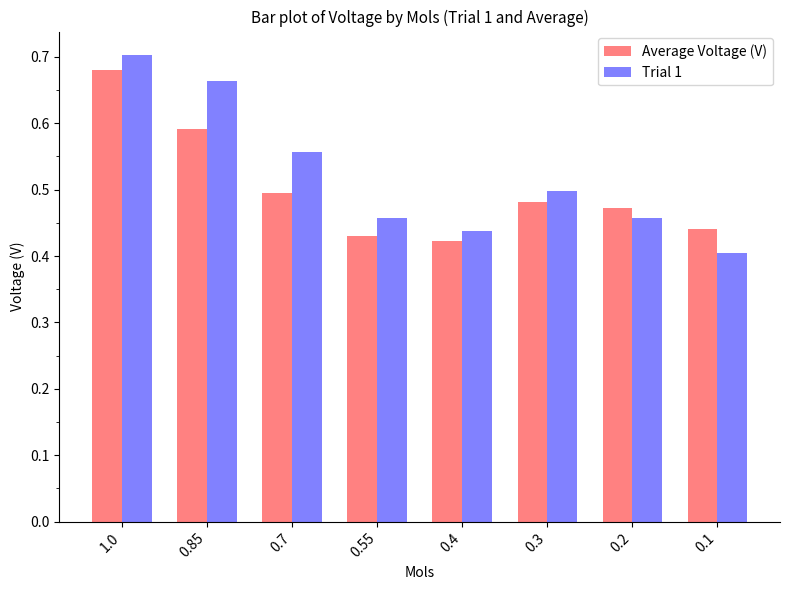

Rank the series at 0.2 from highest to lowest value.

Average Voltage (V), Trial 1